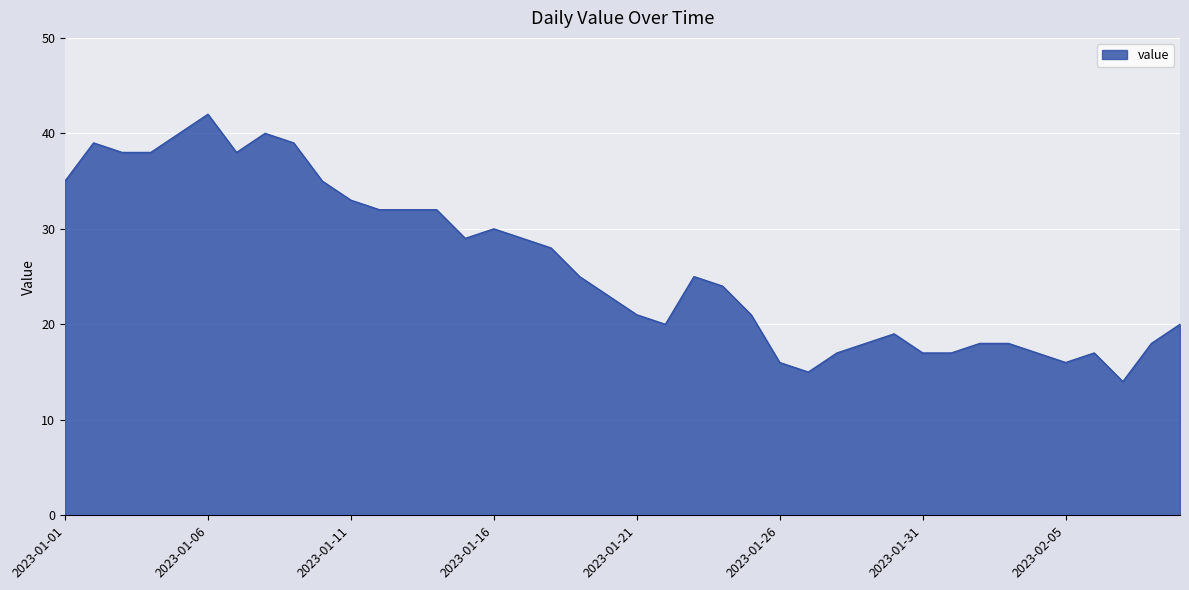

What is the minimum value shown in the chart?

14